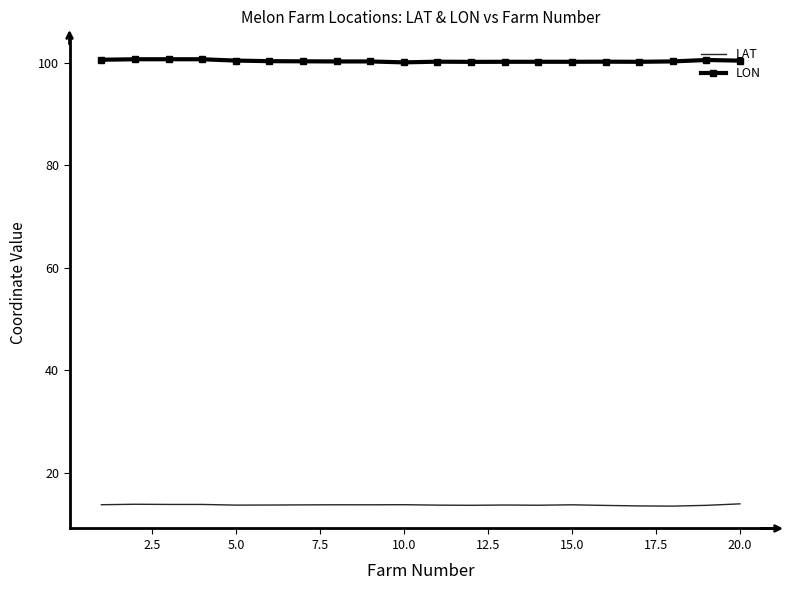

True or false: LON and LAT cross at least once.

False